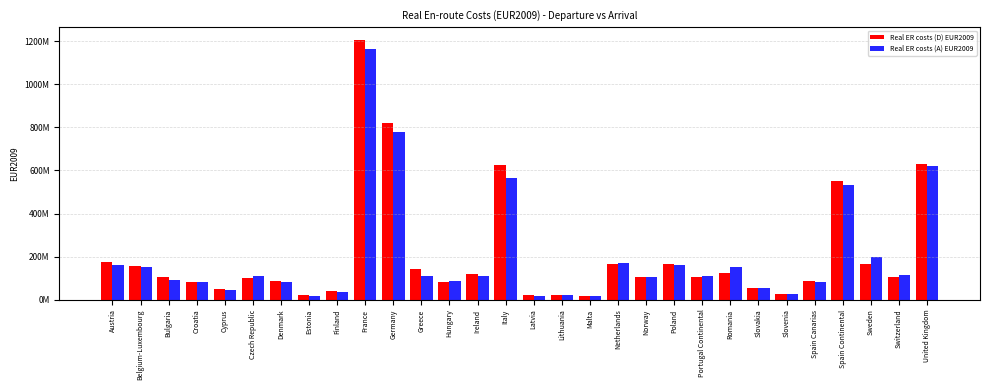

What is the value of the Real ER costs (A) EUR2009 bar at the 9th from the left?

37529161